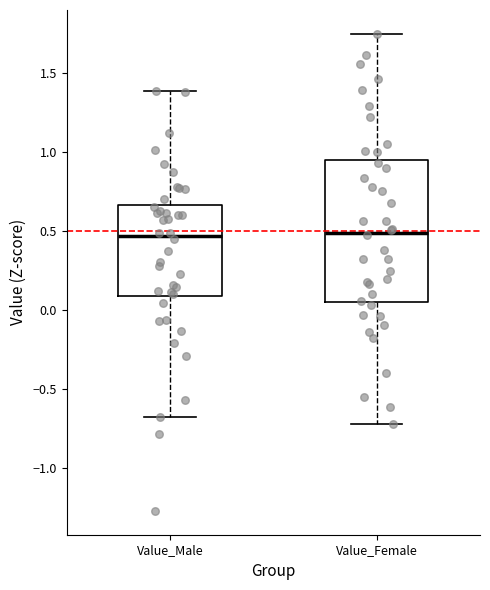

Comparing the boxes themselves (not the whiskers), which one is the tallest?

Value_Female